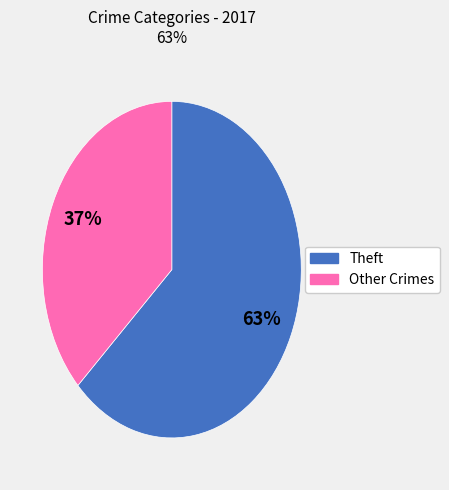

To the nearest percent, what portion does Other Crimes represent?

37%